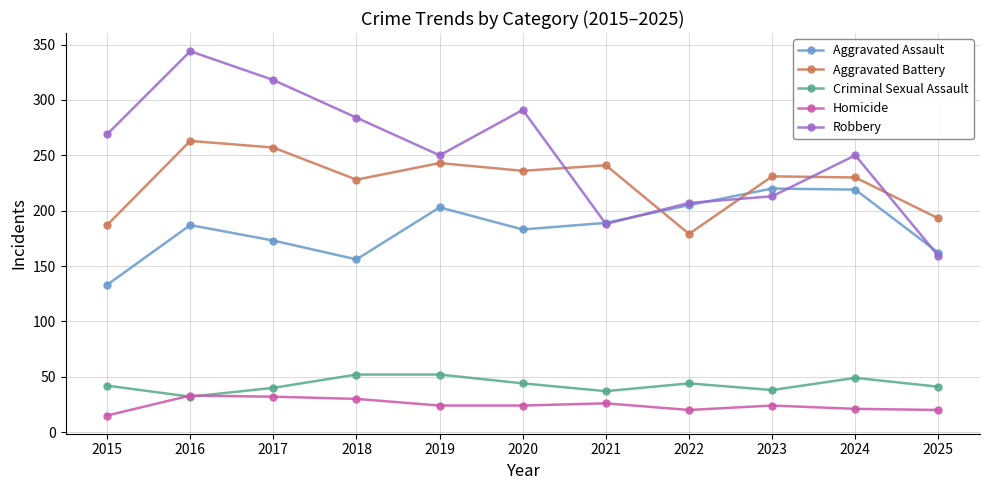

The value of Criminal Sexual Assault at 2020 is 60. True or false?

False